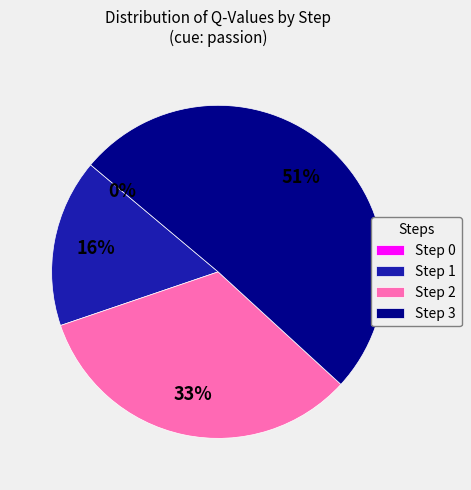

To the nearest percent, what portion does Step 2 represent?

33%